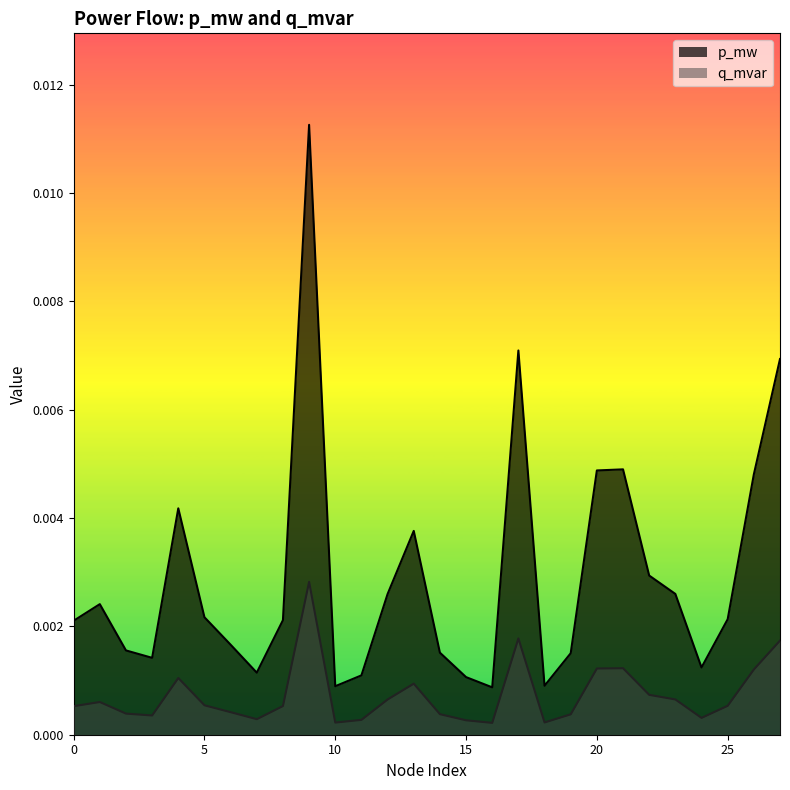

At 9, list the series in order from largest to smallest.

p_mw, q_mvar